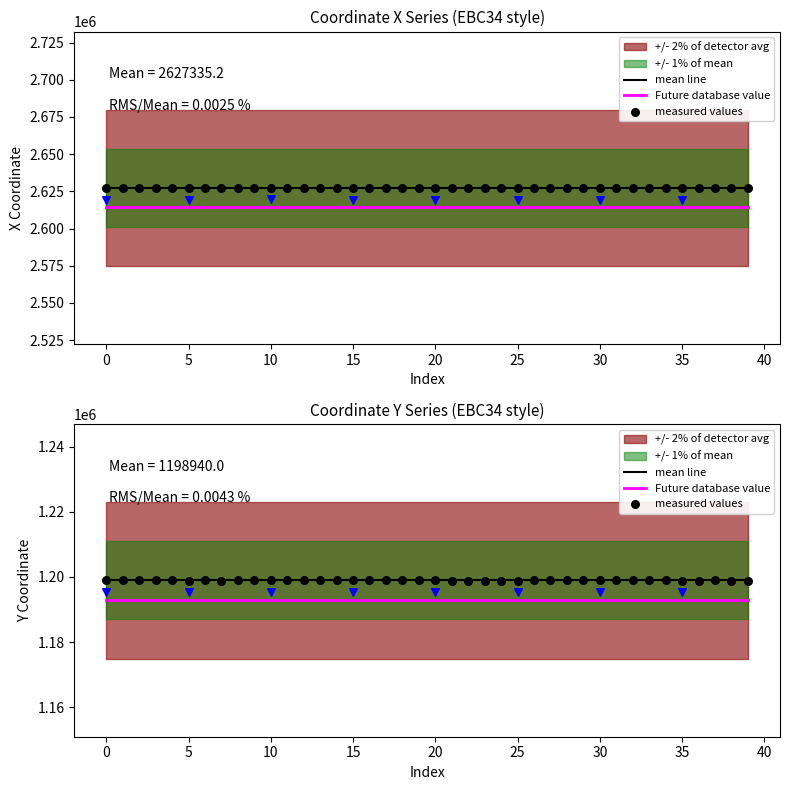

Is the value of Future database value at 0 greater than the value of measured values at 5?

No